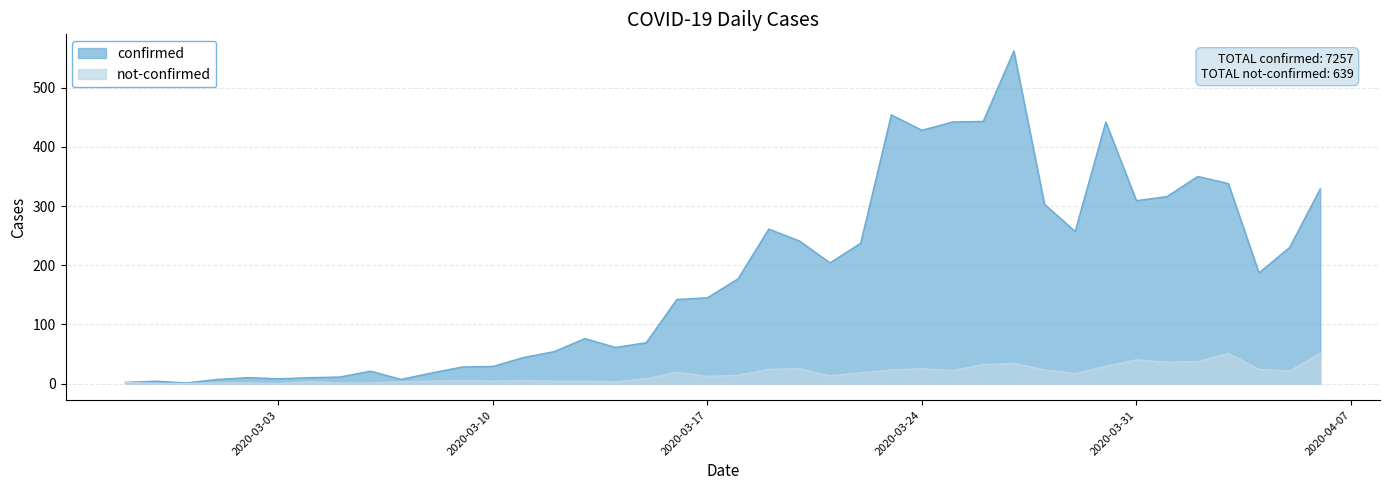

True or false: confirmed and not-confirmed cross at least once.

False